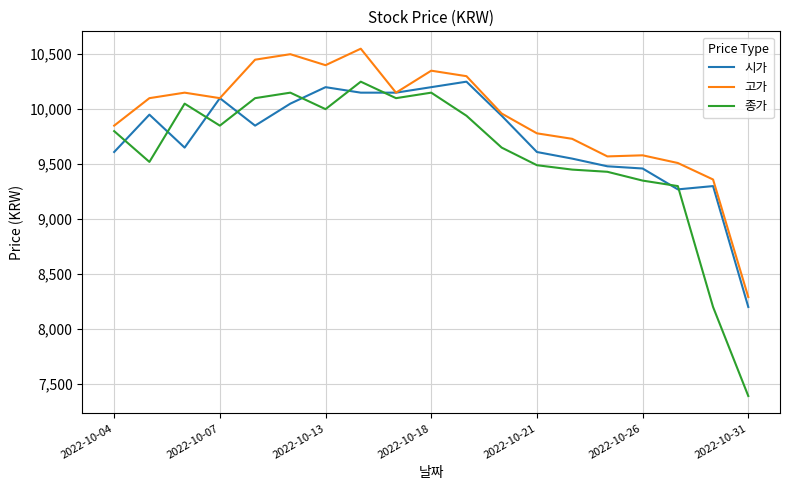

What is the minimum value shown in the chart?

7390